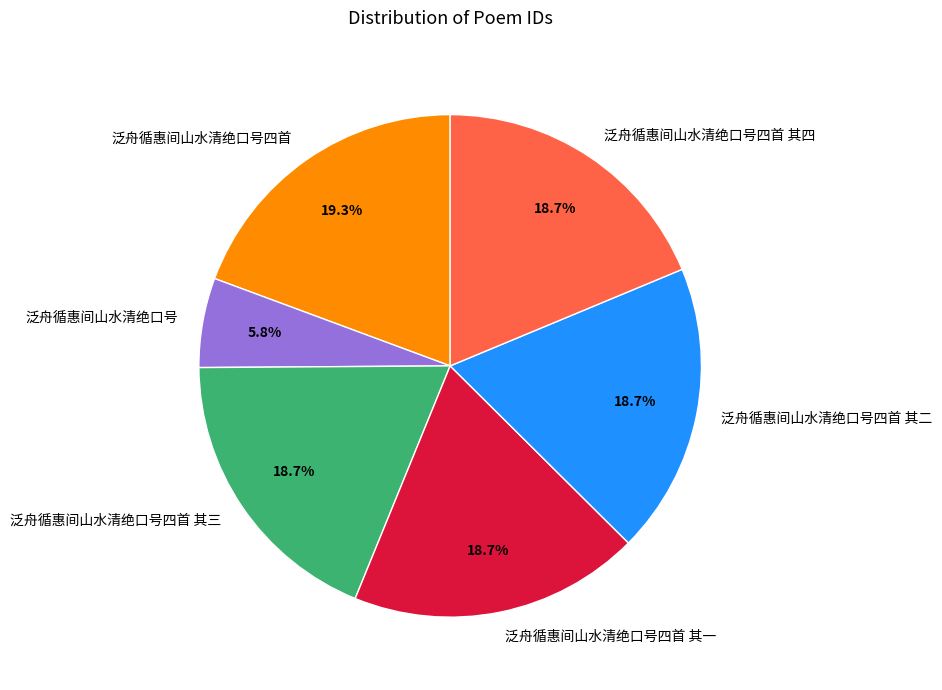

Count the number of slices in the pie.

6